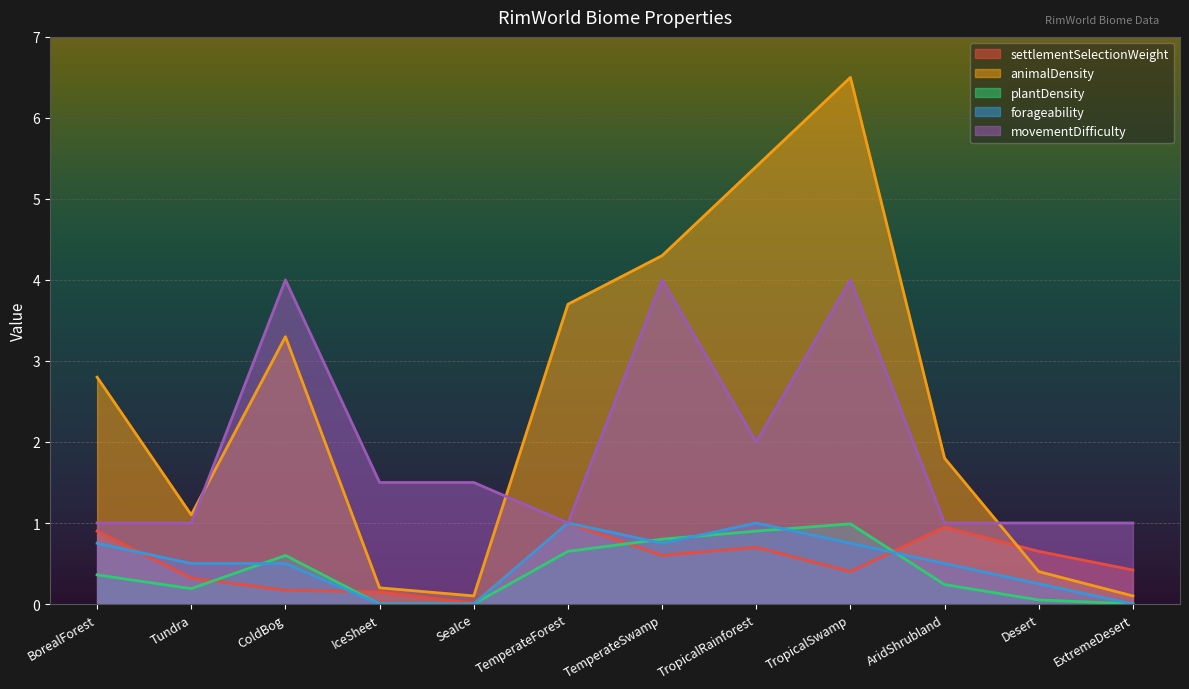

What is the average value of the forageability series?

0.5